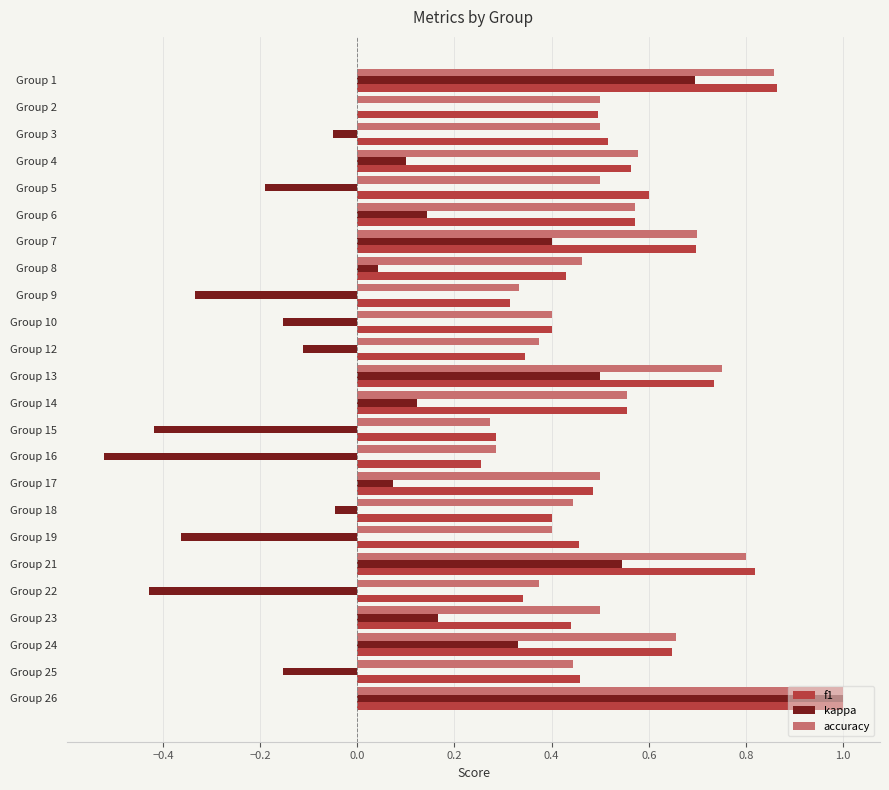

At which category is the sum across all series the highest?

Group 26